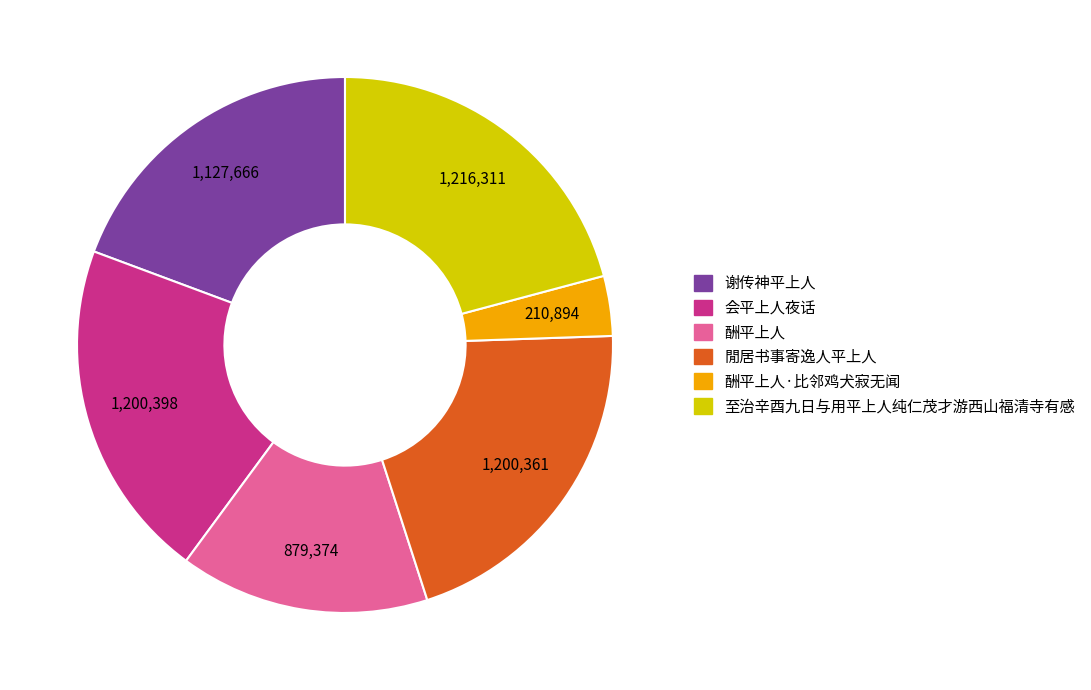

Which category has the smallest portion of the pie?

酬平上人·比邻鸡犬寂无闻